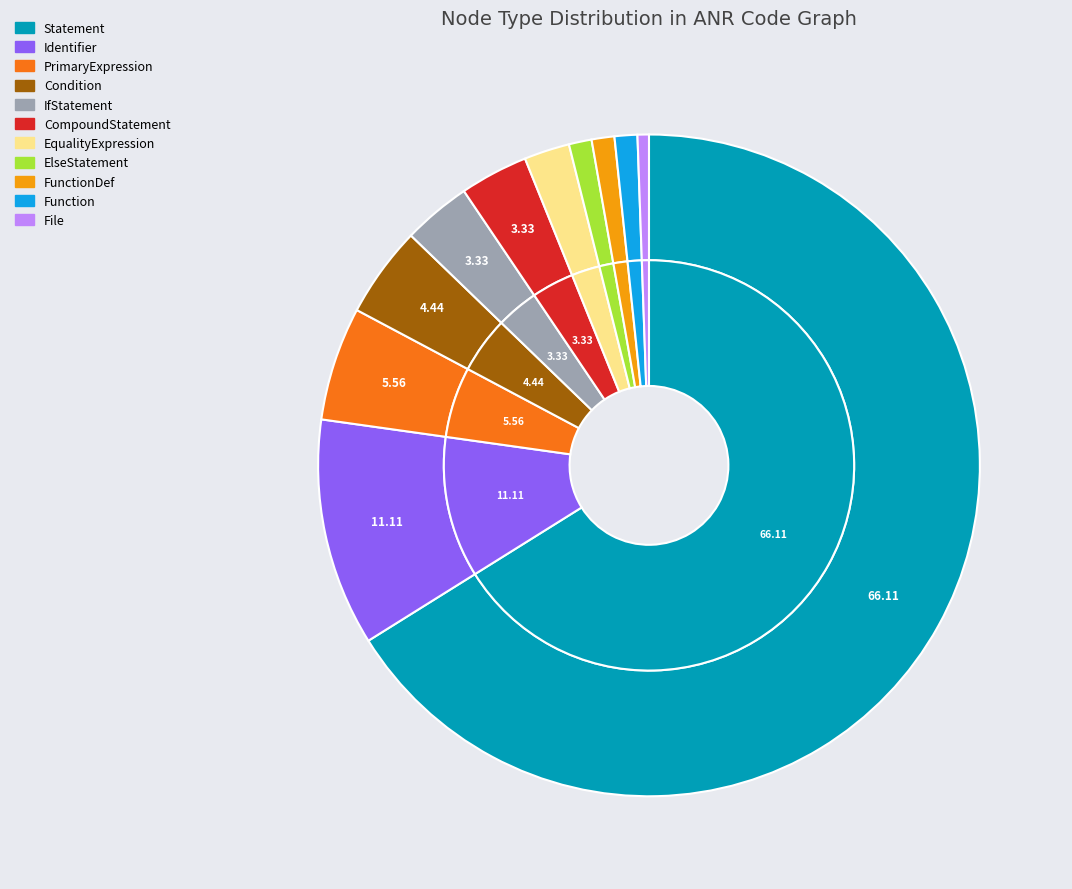

To the nearest percent, what is the difference between the Identifier and File slice percentages?

11%